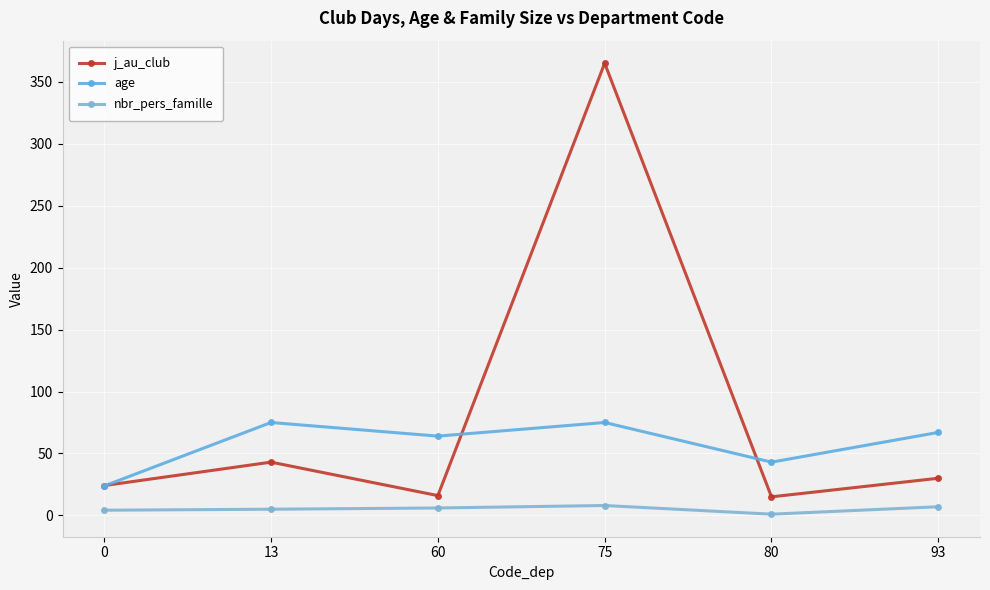

Is the value of age at 0 greater than the value of nbr_pers_famille at 13?

Yes